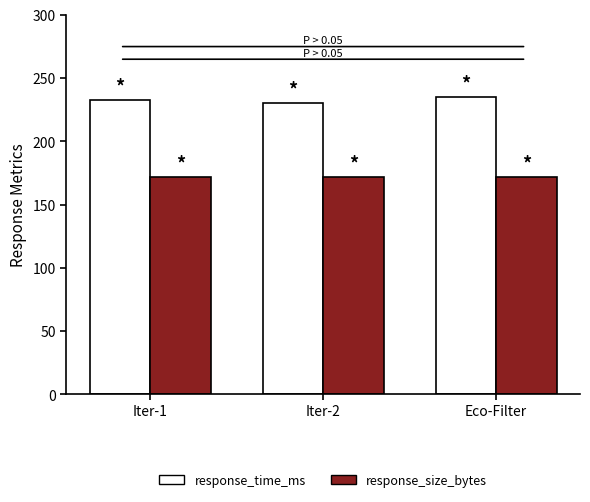

What is the total value across all series at Iter-1?

405.0